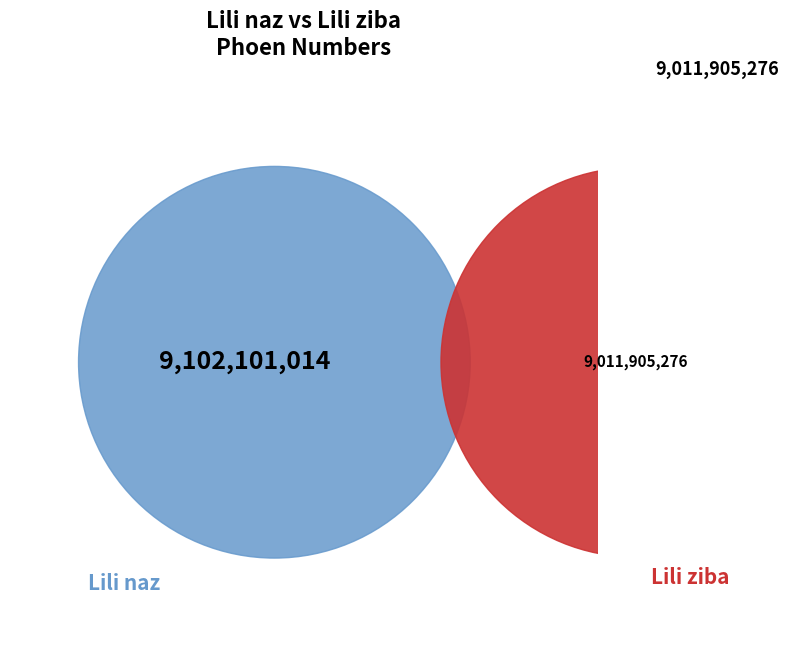

Does Lili ziba represent more than half of the total?

No